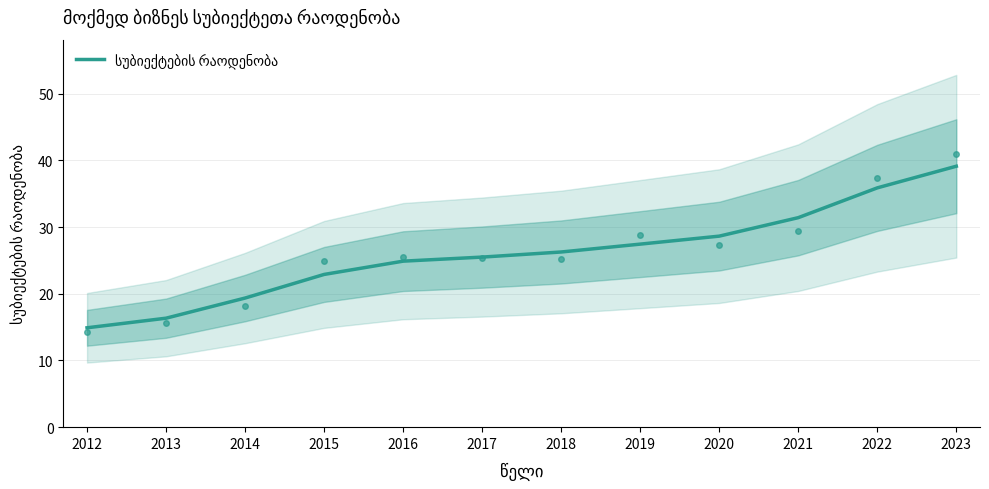

Between 2017 and 2019, which is larger?

2019